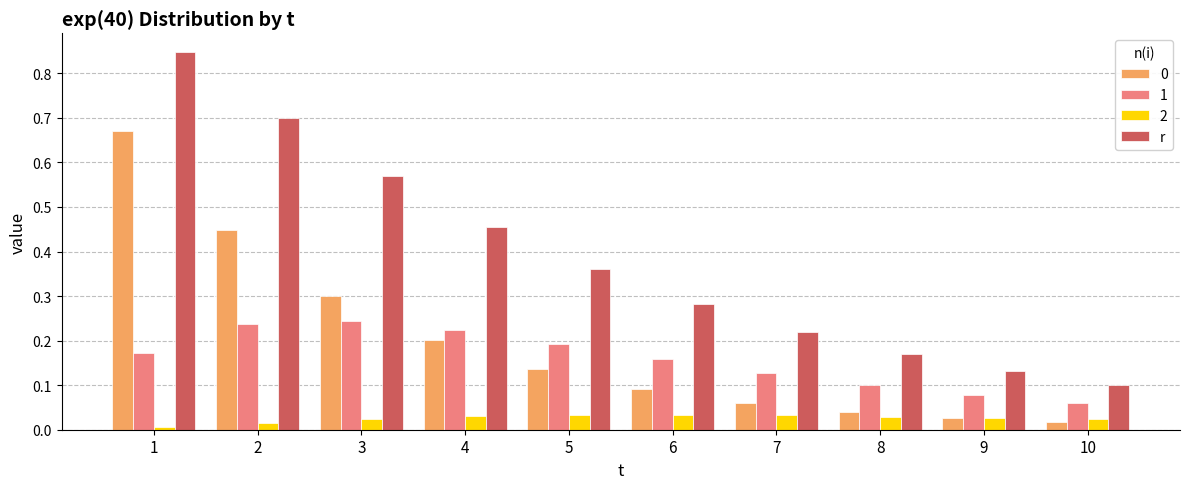

True or false: r has a value of 0.2 at 5.

False